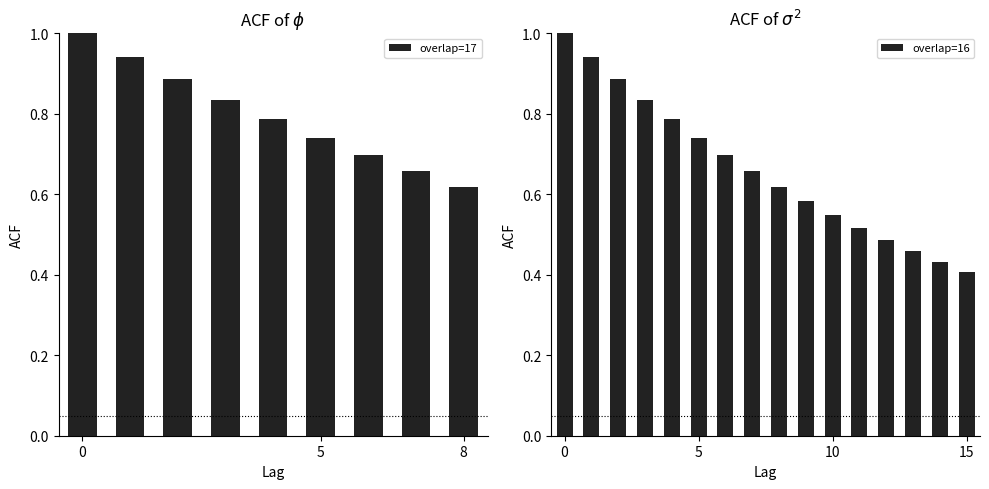

Where is overlap=17 nearest to the value 0?

8